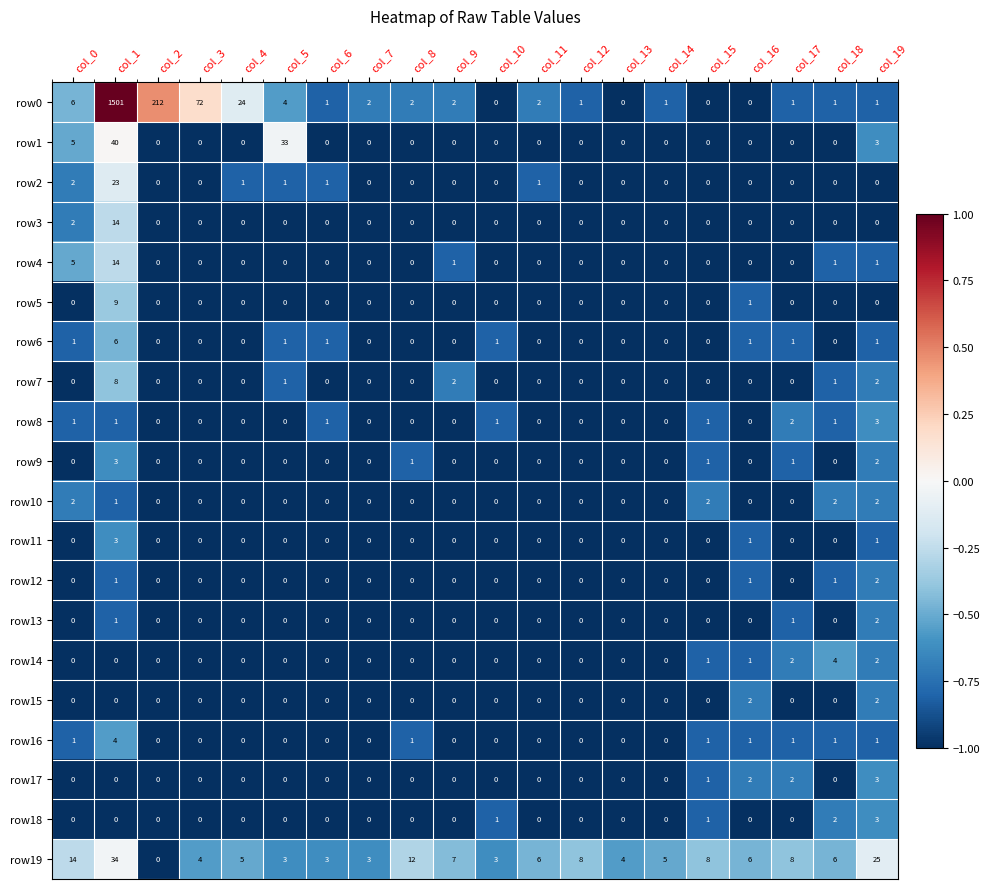

At which label is row3 closest to 7?

col_0